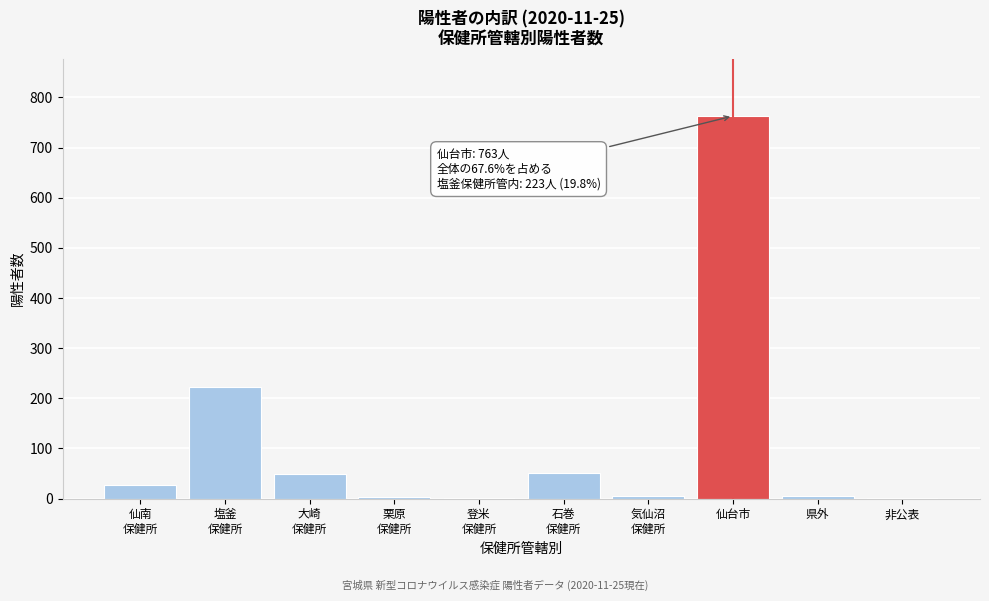

What is the greatest value displayed?

763